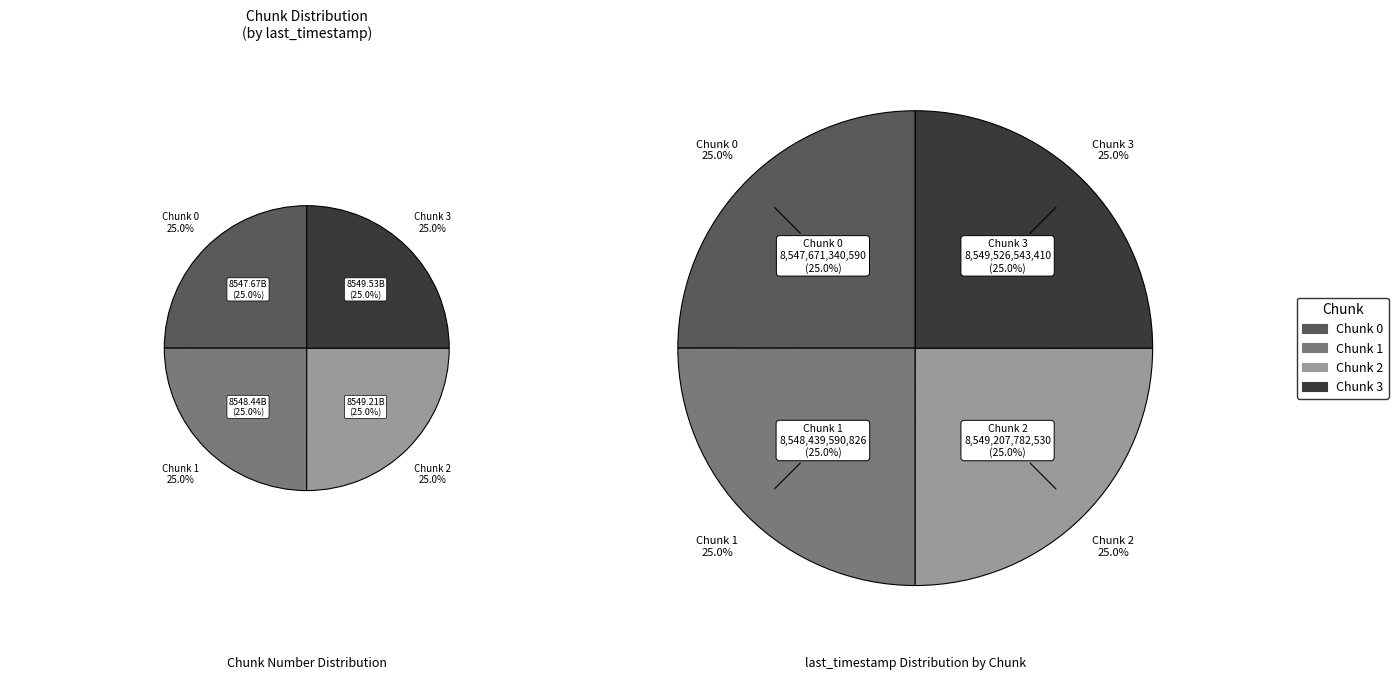

Is there a majority slice in this chart?

No